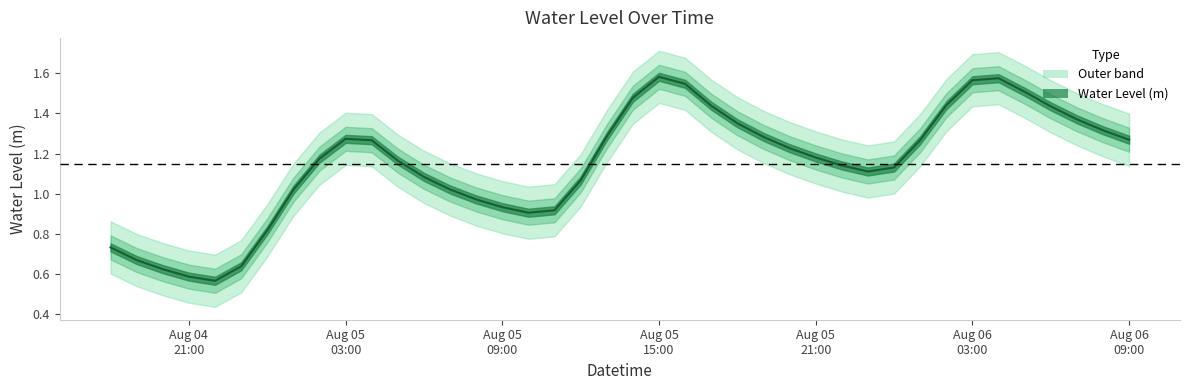

True or false: there are more than 1 points higher than both neighbors.

True